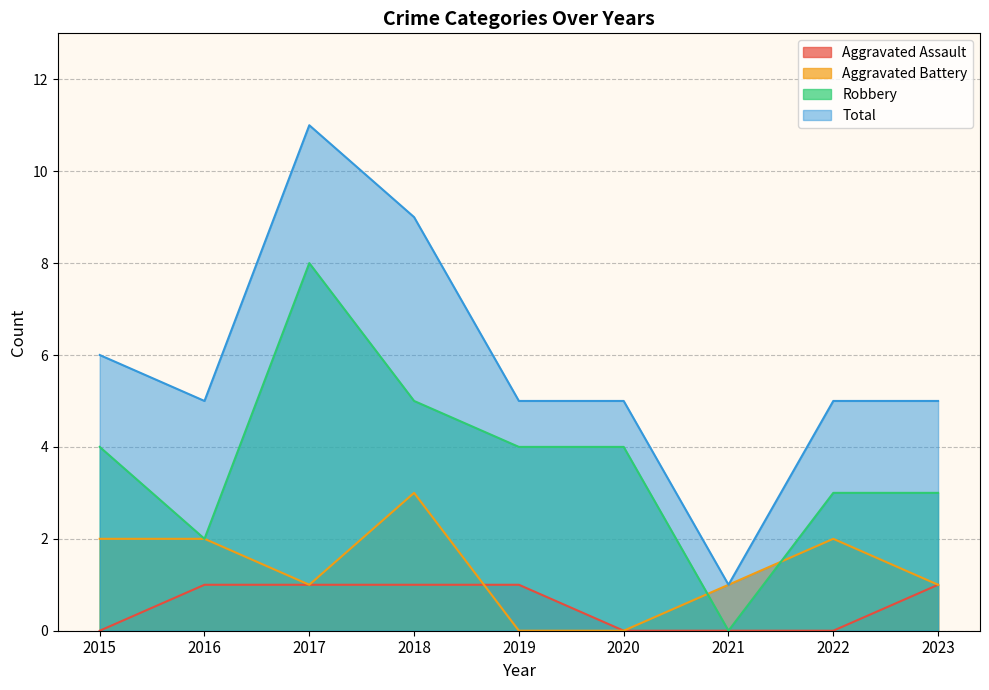

True or false: Aggravated Assault and Robbery intersect in this chart.

False